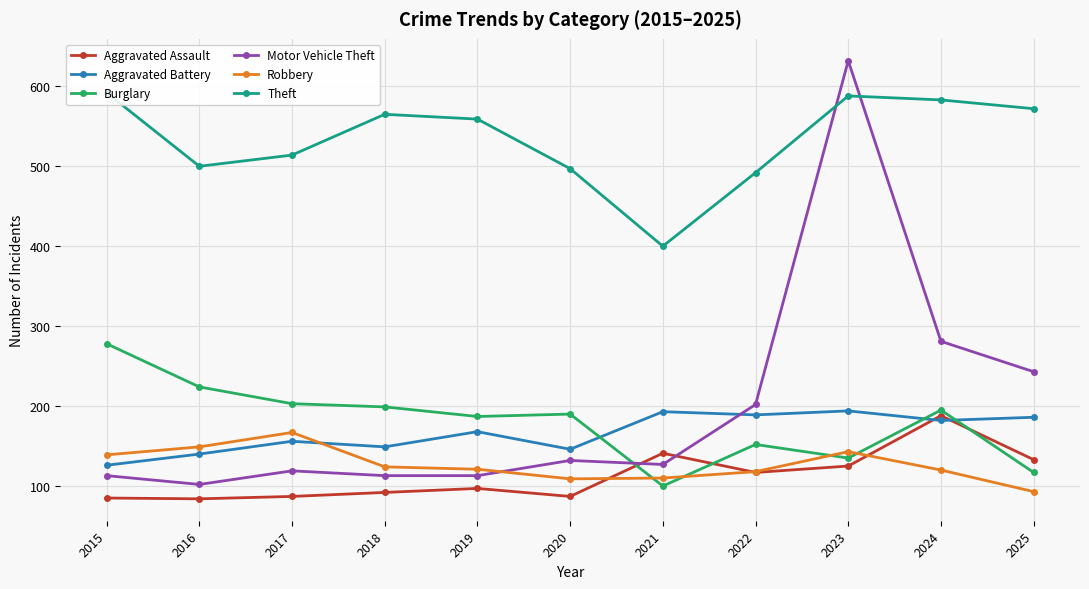

True or false: Aggravated Assault has a value of 125 at 2023.

True